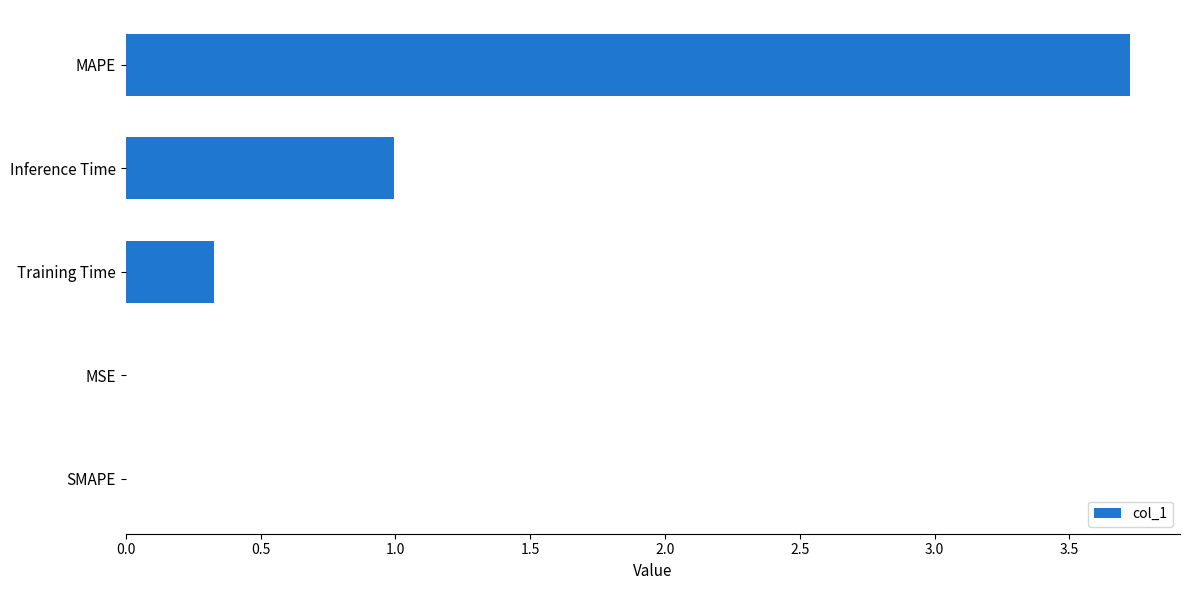

The chart shows a value of 0.0 at MSE. True or false?

True